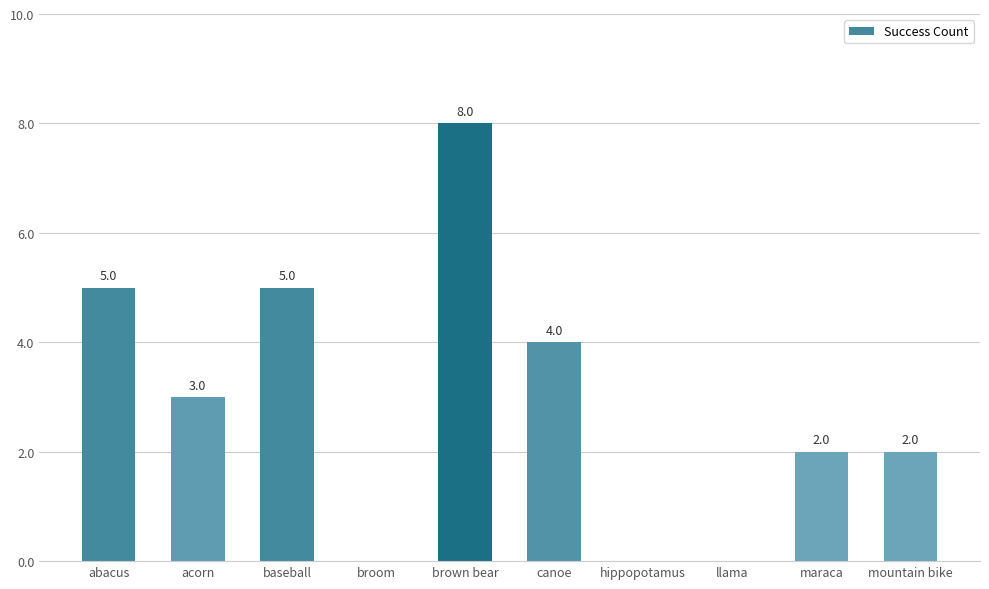

Where does the data first go above 3?

abacus